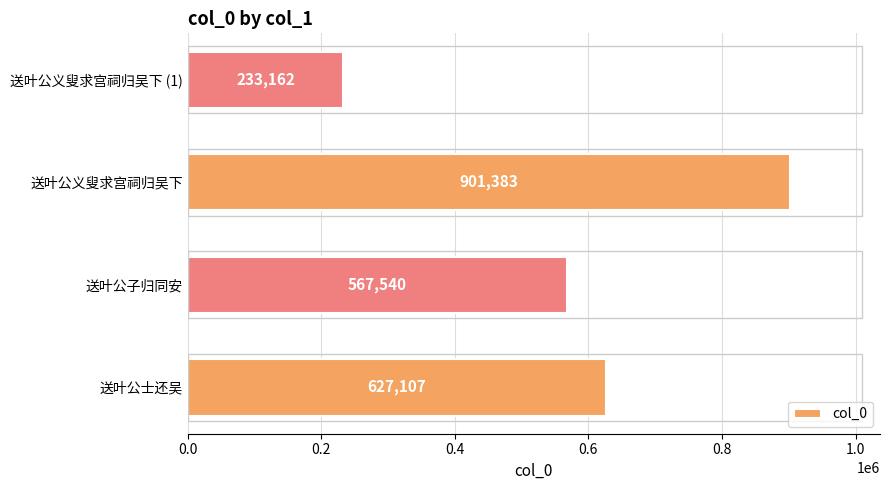

How many data points are less than 627107?

2